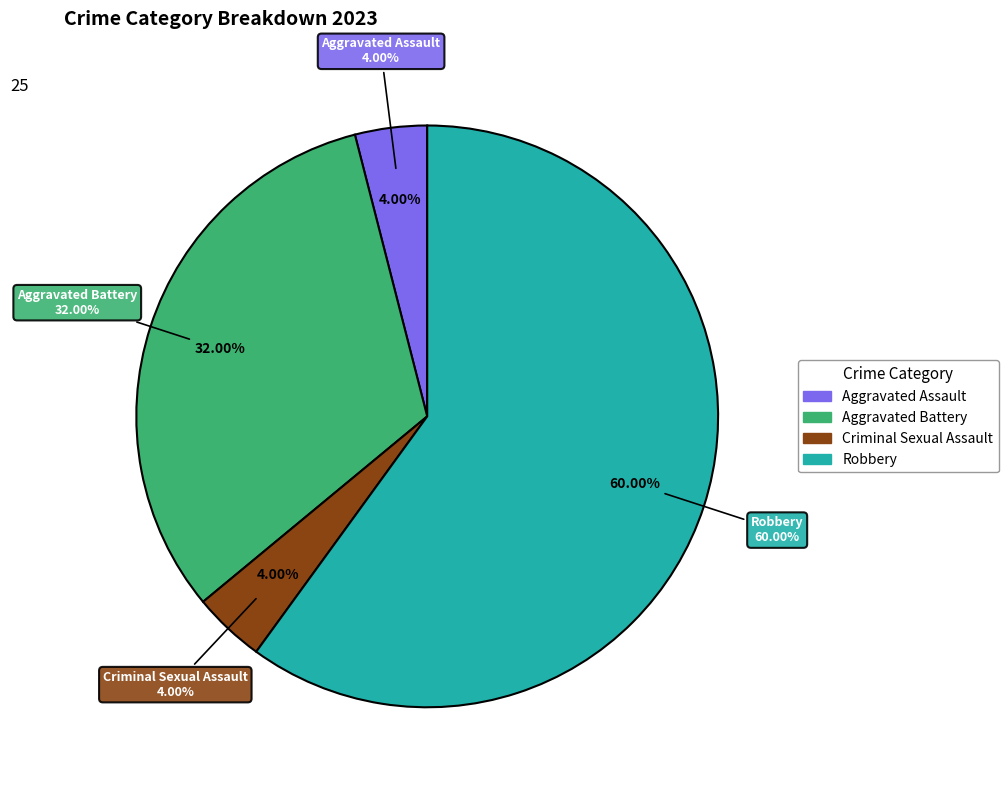

Between Aggravated Battery and Robbery, which is larger?

Robbery